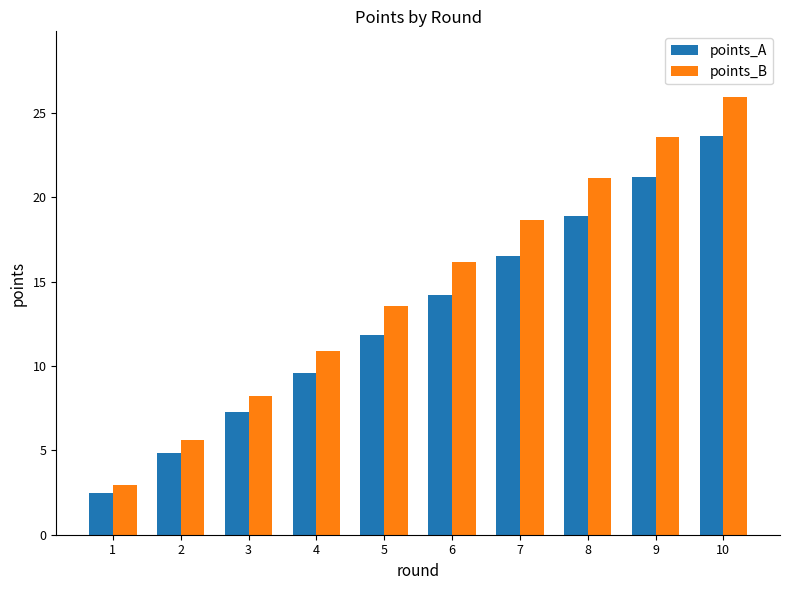

True or false: points_A has a value of 11.9 at 5.

True